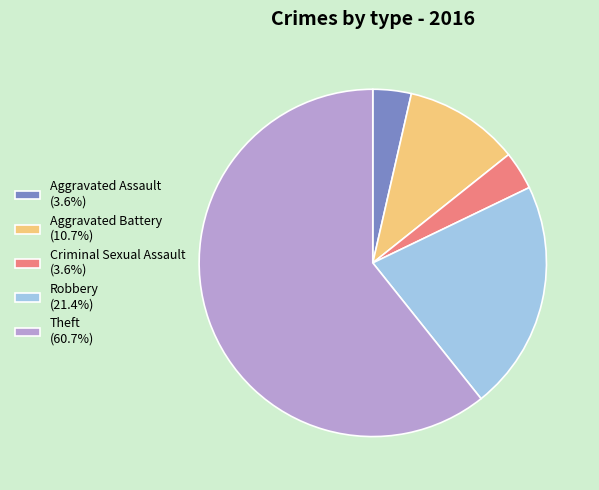

Is Aggravated Assault (3.6%) the majority of the pie?

No